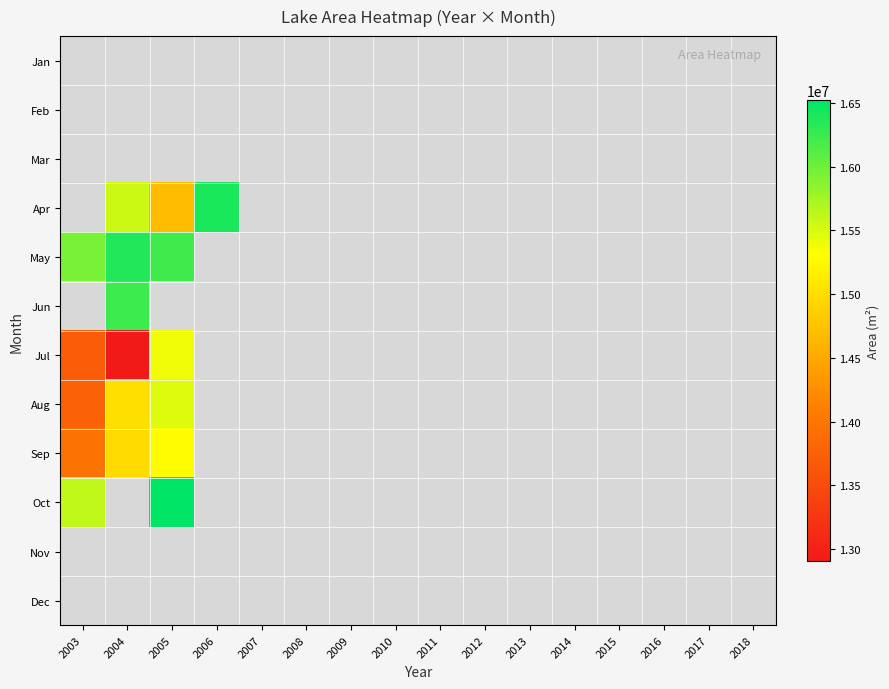

How many series are shown in this chart?

12